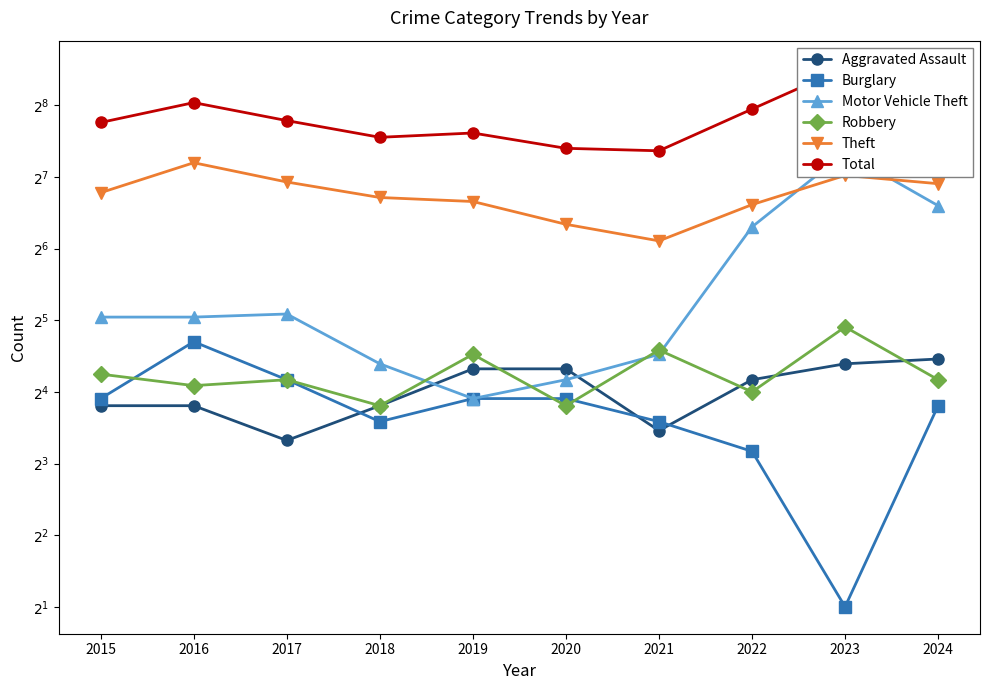

How many lines are shown in the chart?

6